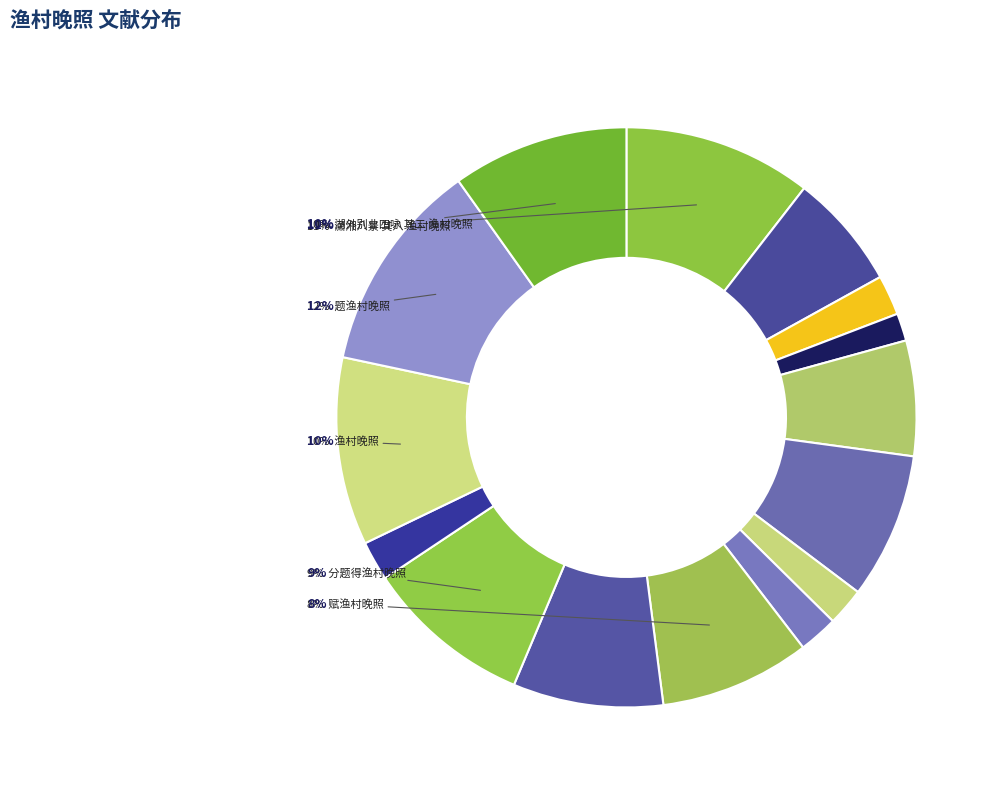

What is the change in value from 渔村晚照 to 湖外别业四咏 其二 渔村晚照?

-67160